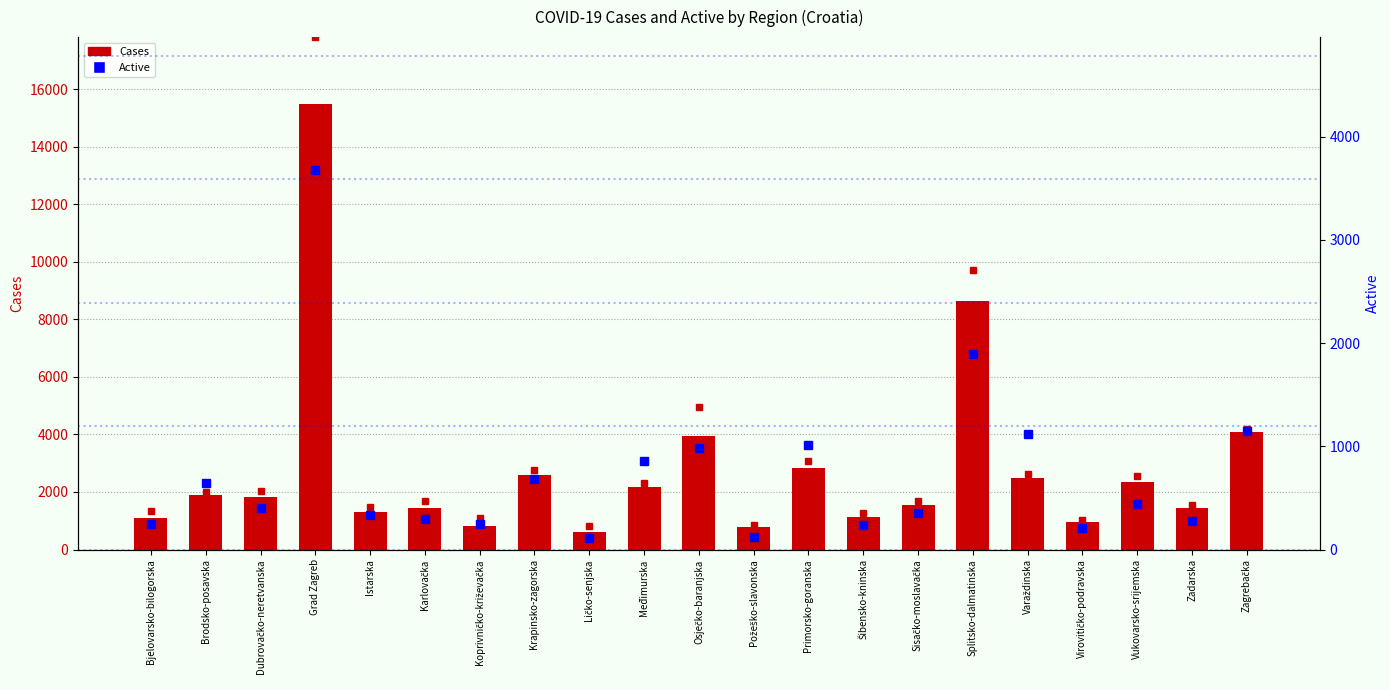

What is the value of the Cases bar at the 20th from the left?

1442.0